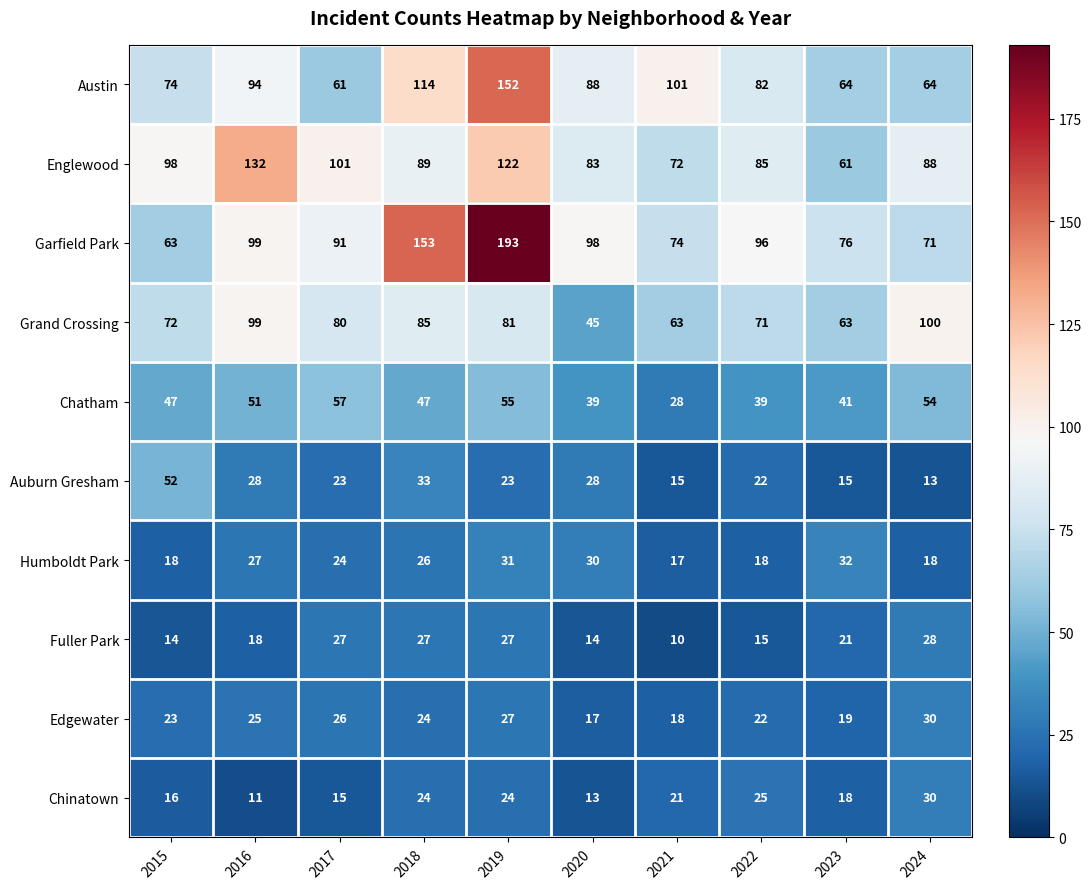

The value of Chinatown at 2015 is 16. True or false?

True